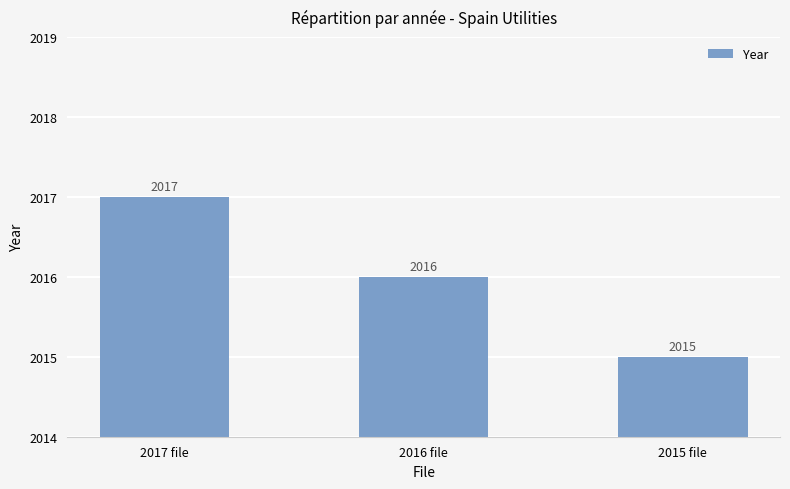

What is the change in value from 2016 file to 2015 file?

-1